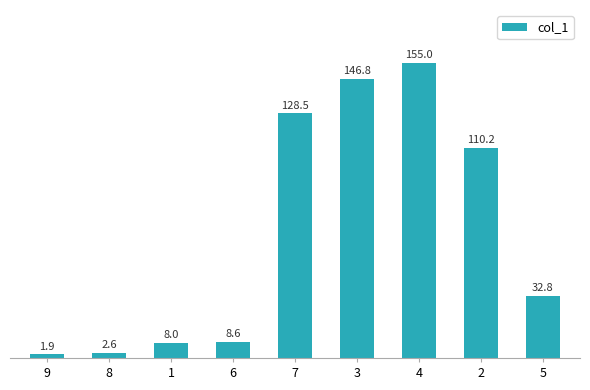

What is the difference between the maximum and minimum values?

153.1